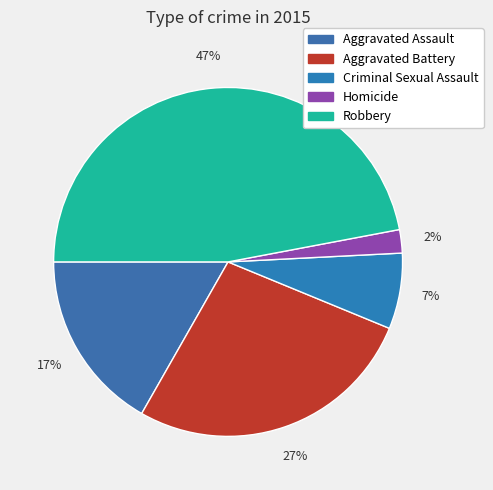

Combined, do Homicide and Robbery account for over 50%?

No